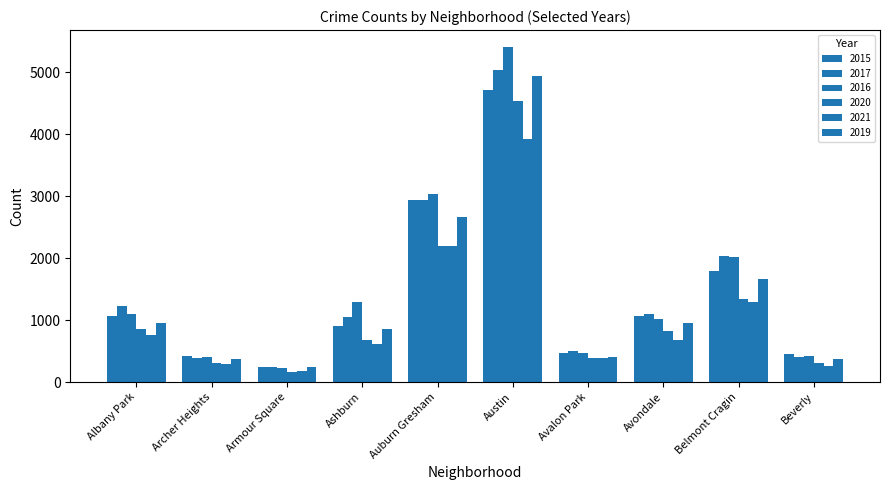

The 2015 series shows 234 at Archer Heights. True or false?

False